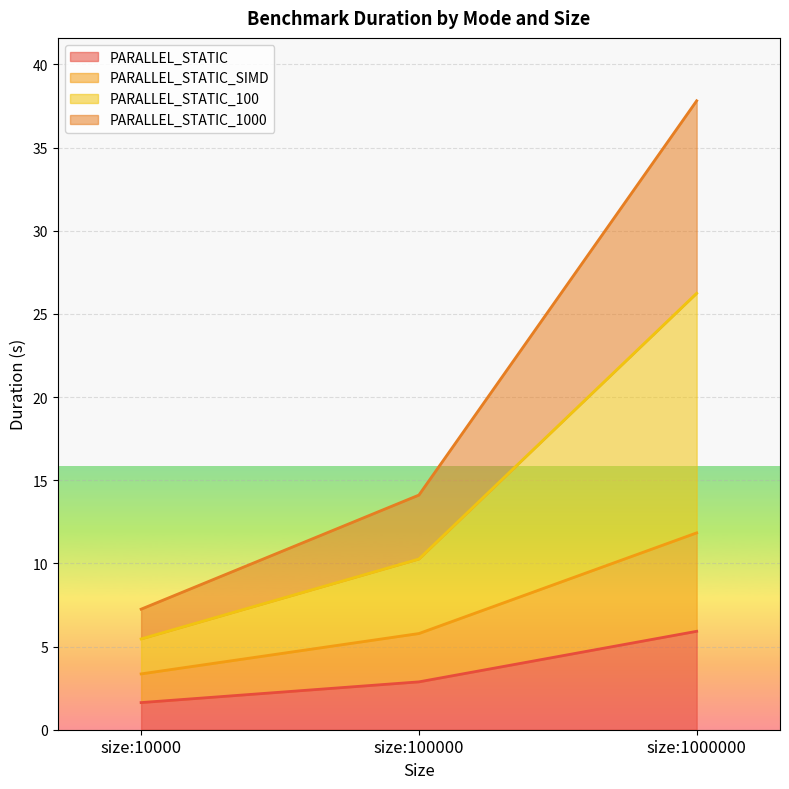

Reading right to left, transcribe the values for PARALLEL_STATIC.

5.9	2.9	1.6